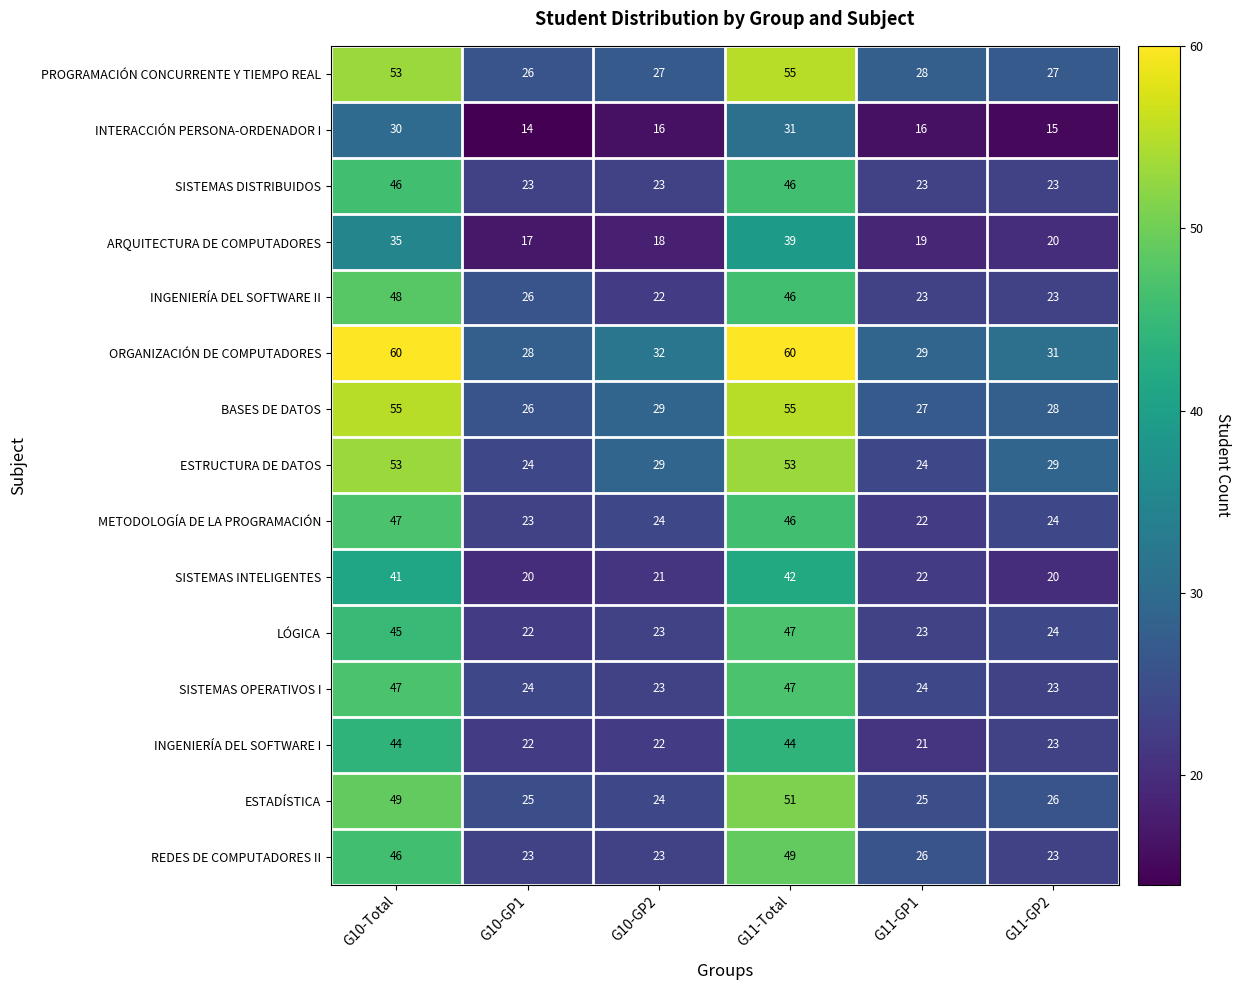

What is the difference between the maximum and second lowest values in the METODOLOGÍA DE LA PROGRAMACIÓN series?

24